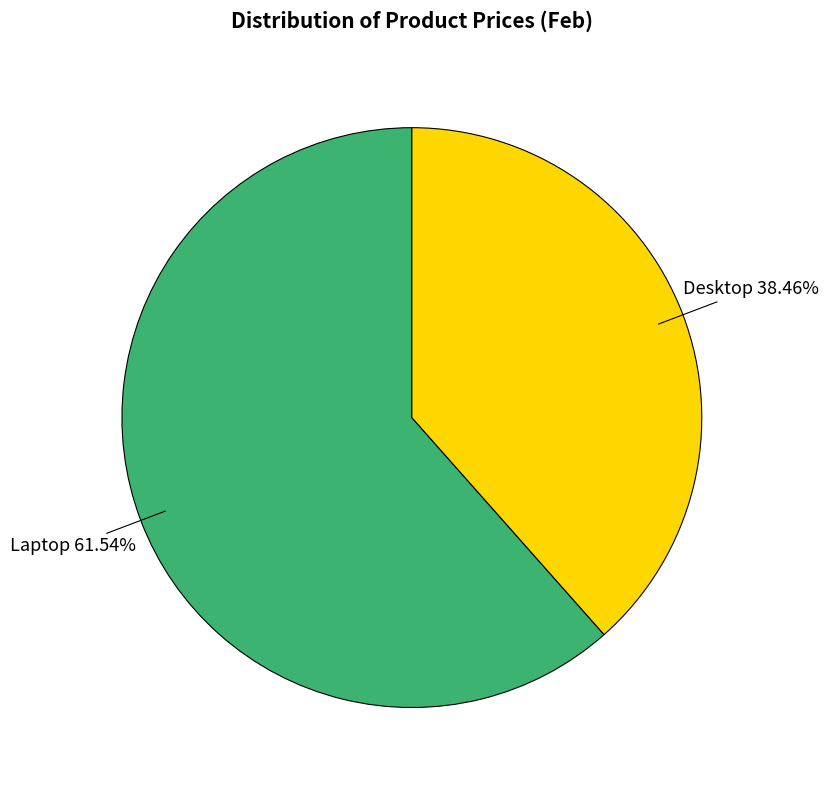

Does any single category account for the majority?

Yes